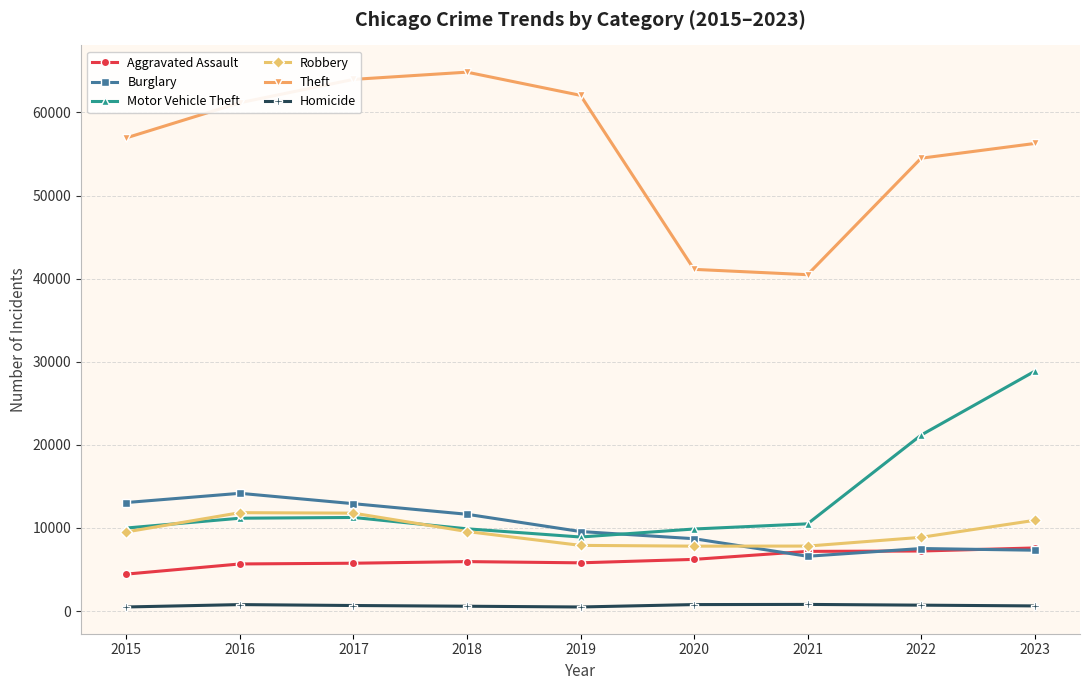

How many lines are shown in the chart?

6